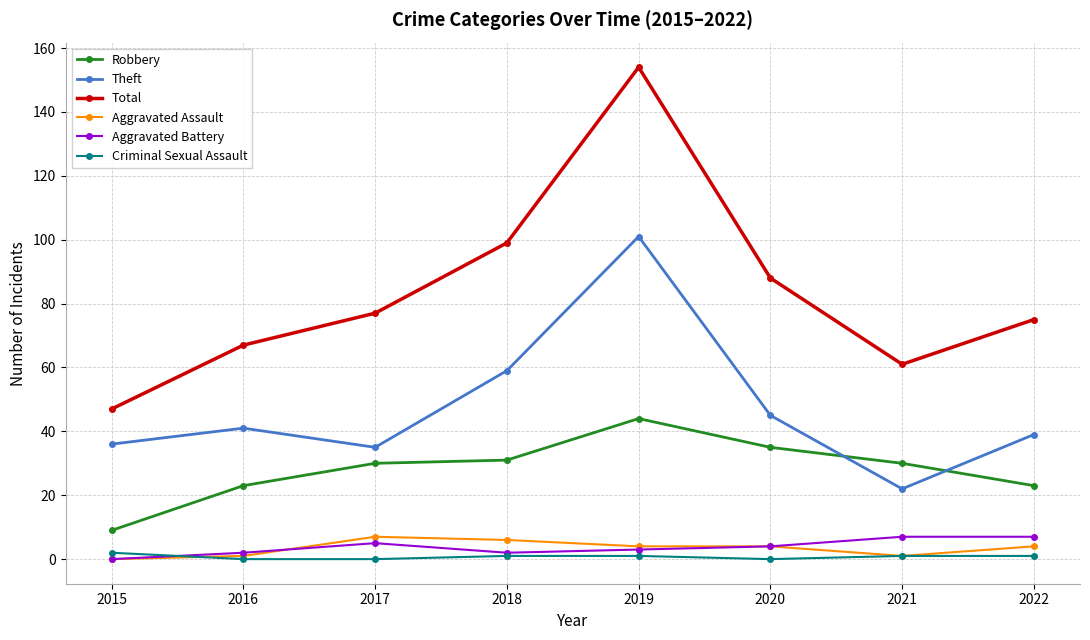

What is the value of the Total point at the 6th from the left?

88